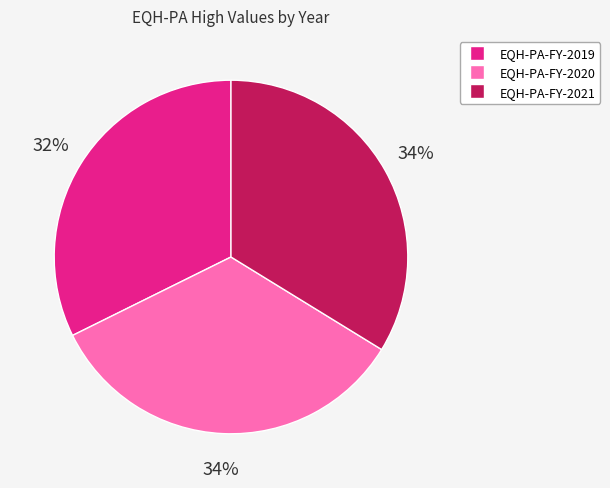

Is there a majority slice in this chart?

No